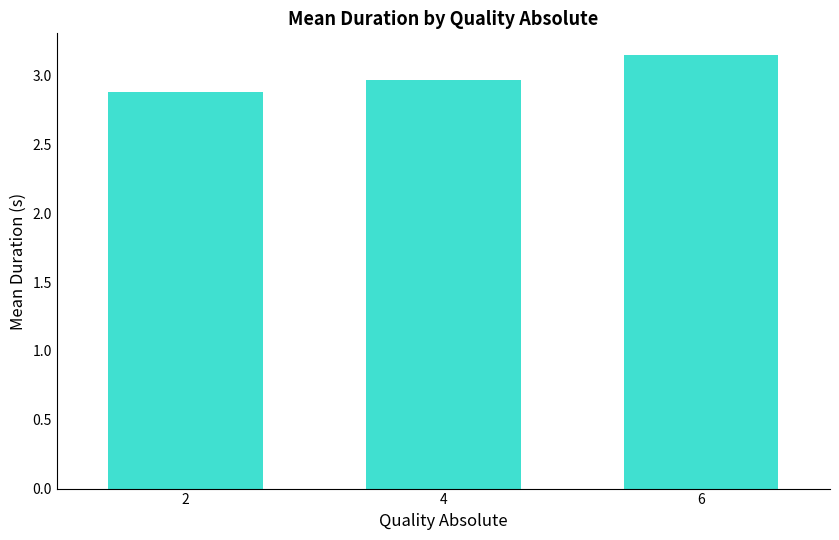

What is the value of the 2nd bar from the left?

3.0